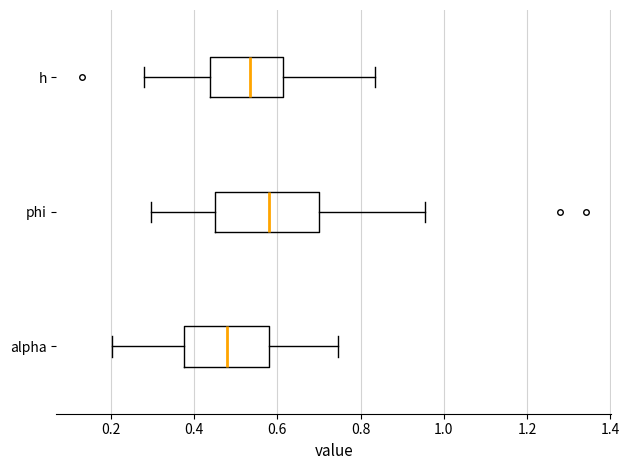

Reading bottom to top, read every box against the x-axis: the position of its median line, the range the box covers, and the ends of its whiskers. The values are not printed on the chart, so give them approximately, as read against the axis.

alpha: median 0.48, box 0.38 to 0.58, whiskers 0.20 to 0.74
phi: median 0.58, box 0.44 to 0.70, whiskers 0.30 to 0.96
h: median 0.54, box 0.44 to 0.62, whiskers 0.28 to 0.84